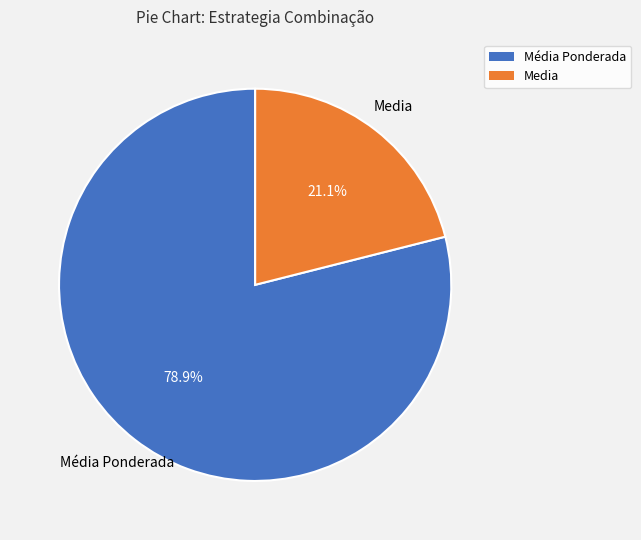

Does any single category account for the majority?

Yes